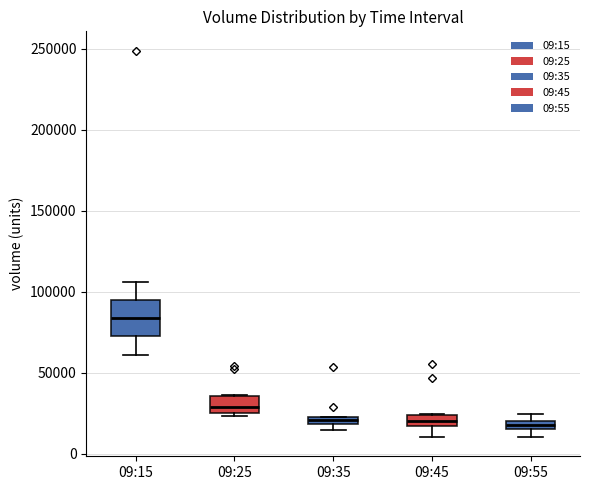

Where does the median line of the box for 09:45 sit on the y-axis? The values are not printed on the chart, so give them approximately, as read against the axis.

20000